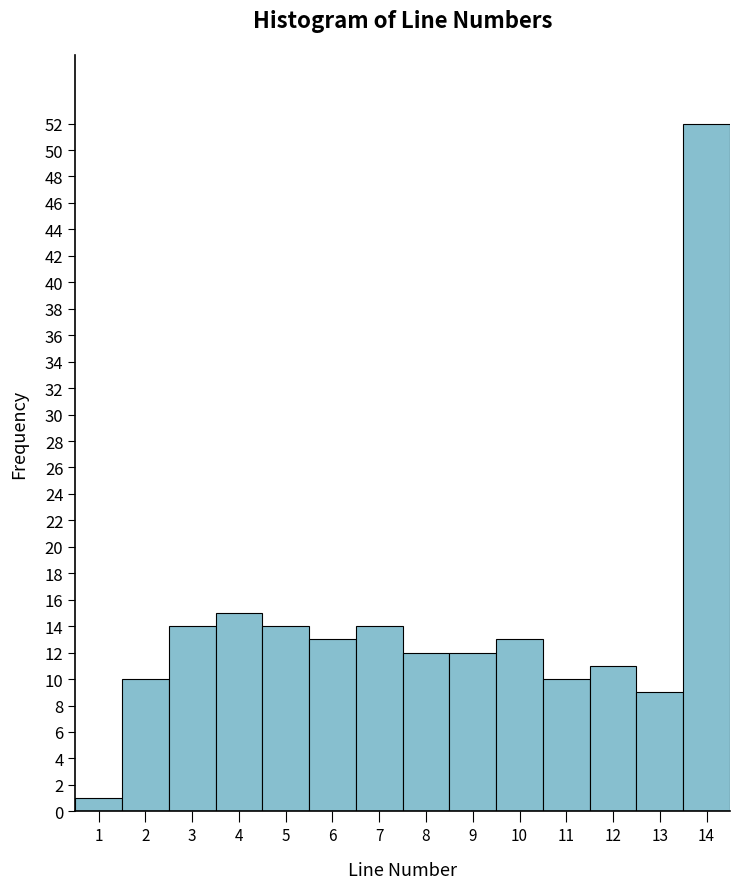

How tall is the bar that spans 8.5 to 9.5 on the x-axis? The values are not printed on the chart, so give them approximately, as read against the axis.

12